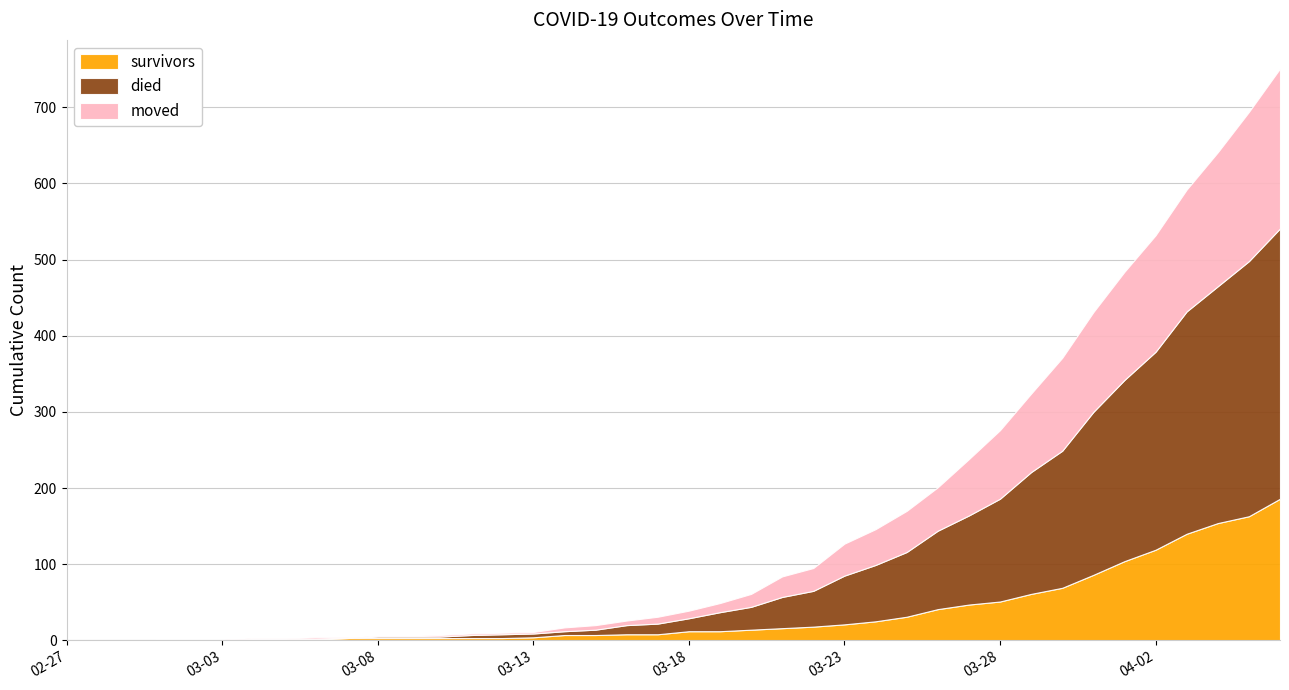

Reading left to right, list all the values displayed in this chart.

survivors: 2020-02-27=0	2020-02-28=0	2020-02-29=0	2020-03-01=0	2020-03-02=0	2020-03-03=0	2020-03-04=2	2020-03-05=2	2020-03-06=2	2020-03-07=3	2020-03-08=3	2020-03-09=3	2020-03-10=3	2020-03-11=3	2020-03-12=3	2020-03-13=4	2020-03-14=7	2020-03-15=7	2020-03-16=8	2020-03-17=8	2020-03-18=12	2020-03-19=12	2020-03-20=14	2020-03-21=16	2020-03-22=18	2020-03-23=21	2020-03-24=25	2020-03-25=31	2020-03-26=41	2020-03-27=47	2020-03-28=51	2020-03-29=61	2020-03-30=69	2020-03-31=86	2020-04-01=104	2020-04-02=119	2020-04-03=140	2020-04-04=154	2020-04-05=163	2020-04-06=186
died: 2020-02-27=0	2020-02-28=0	2020-02-29=0	2020-03-01=0	2020-03-02=0	2020-03-03=0	2020-03-04=0	2020-03-05=0	2020-03-06=0	2020-03-07=0	2020-03-08=2	2020-03-09=2	2020-03-10=2	2020-03-11=4	2020-03-12=5	2020-03-13=5	2020-03-14=5	2020-03-15=7	2020-03-16=12	2020-03-17=14	2020-03-18=17	2020-03-19=25	2020-03-20=30	2020-03-21=41	2020-03-22=47	2020-03-23=64	2020-03-24=74	2020-03-25=85	2020-03-26=103	2020-03-27=117	2020-03-28=135	2020-03-29=160	2020-03-30=180	2020-03-31=214	2020-04-01=238	2020-04-02=260	2020-04-03=292	2020-04-04=311	2020-04-05=335	2020-04-06=355
moved: 2020-02-27=0	2020-02-28=0	2020-02-29=0	2020-03-01=1	2020-03-02=1	2020-03-03=1	2020-03-04=1	2020-03-05=1	2020-03-06=2	2020-03-07=1	2020-03-08=1	2020-03-09=1	2020-03-10=2	2020-03-11=2	2020-03-12=2	2020-03-13=2	2020-03-14=5	2020-03-15=6	2020-03-16=6	2020-03-17=9	2020-03-18=10	2020-03-19=12	2020-03-20=17	2020-03-21=27	2020-03-22=30	2020-03-23=42	2020-03-24=47	2020-03-25=54	2020-03-26=57	2020-03-27=74	2020-03-28=90	2020-03-29=103	2020-03-30=122	2020-03-31=131	2020-04-01=142	2020-04-02=153	2020-04-03=160	2020-04-04=176	2020-04-05=196	2020-04-06=210